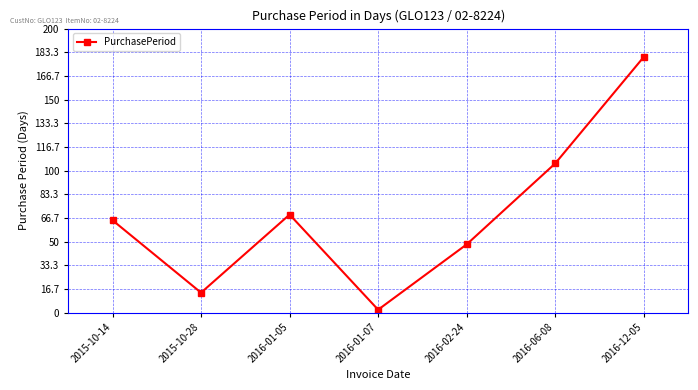

Does the chart display data point markers on the line(s)?

Yes